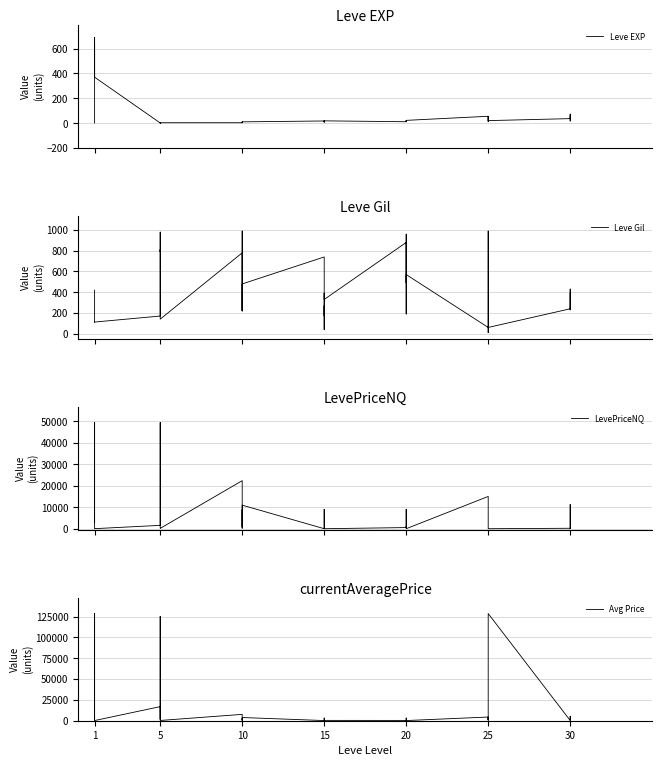

What is the sum of the LevePriceNQ values at 1 and 10?

11103.7